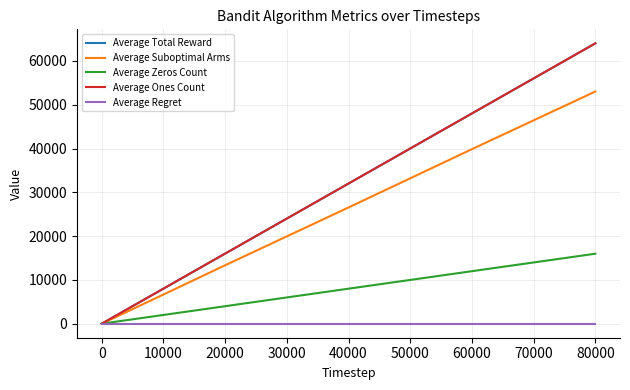

How many lines are shown in the chart?

5